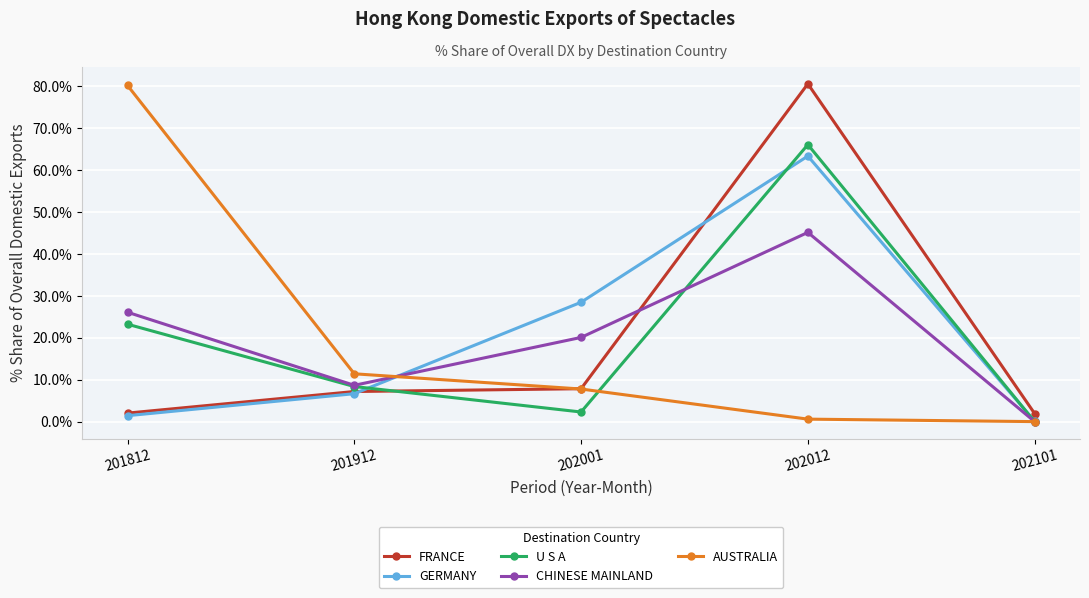

What are all the series names shown in the legend?

FRANCE, GERMANY, U S A, CHINESE MAINLAND, AUSTRALIA